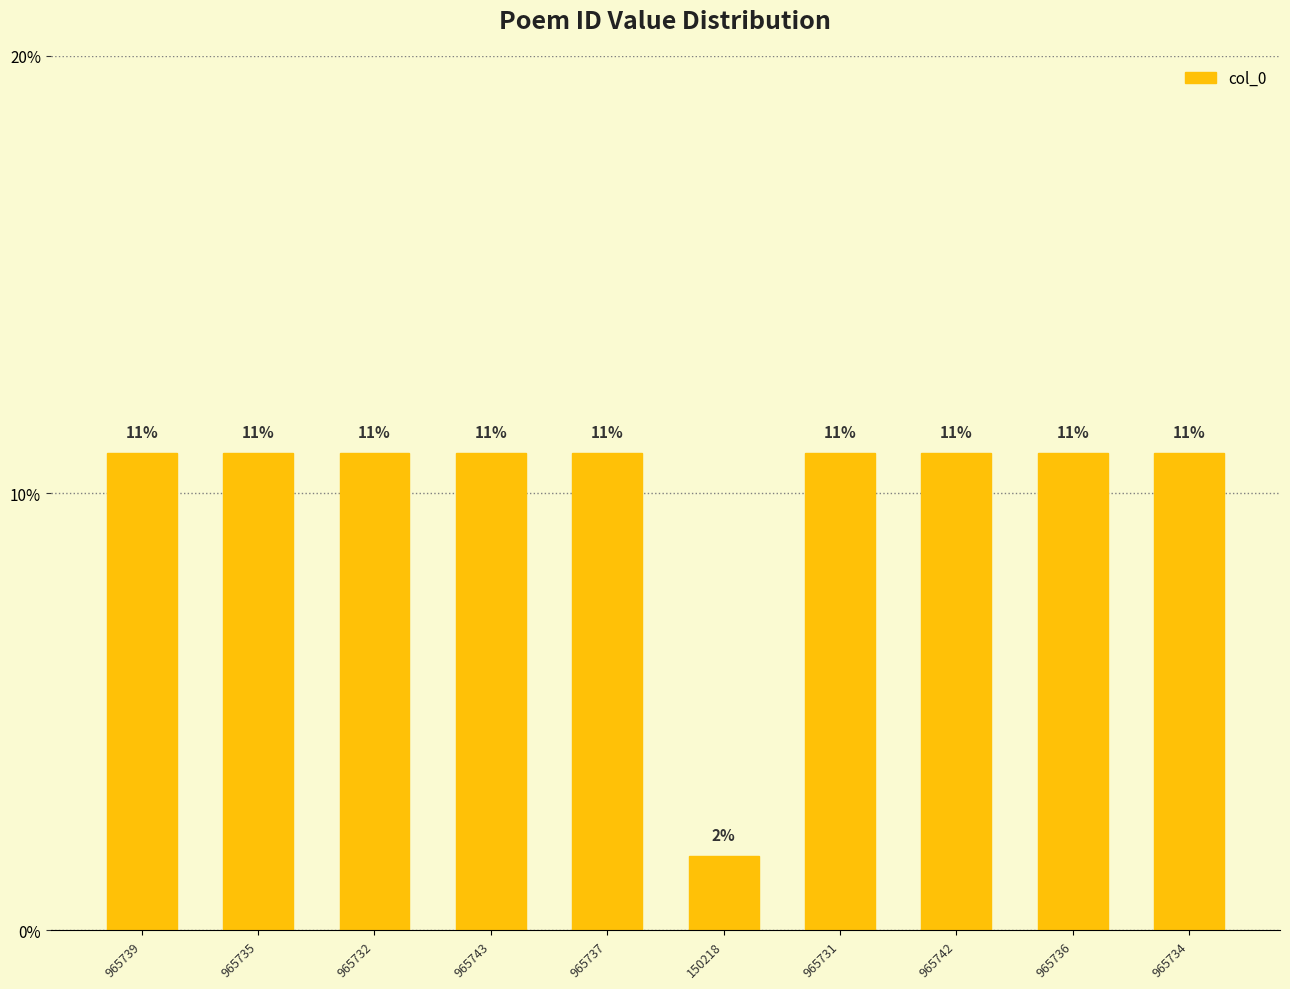

How many bars are there in total?

10